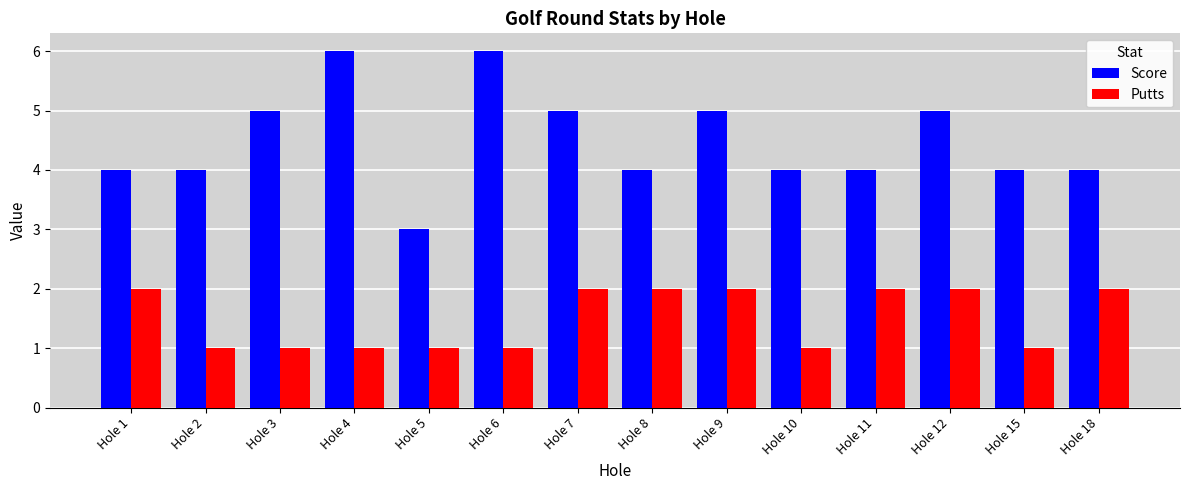

How many bars are there in each group?

2